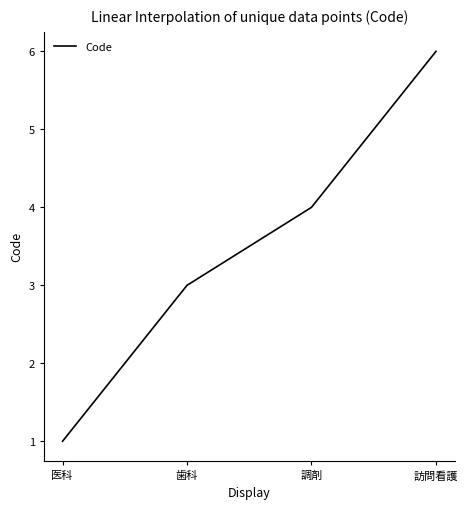

What position from the left is 調剤?

3